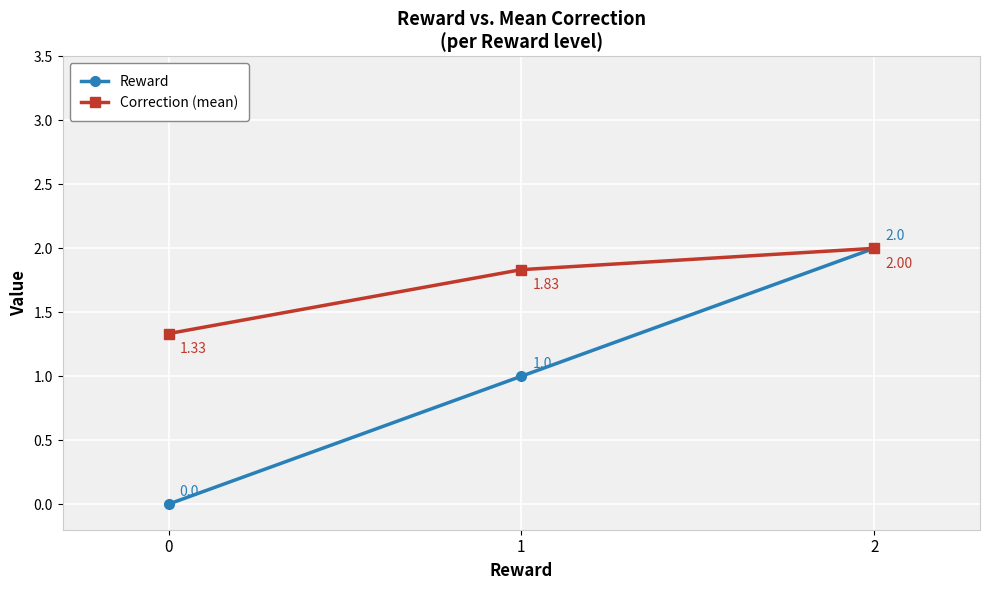

Is this an area chart (filled region under the line)?

No